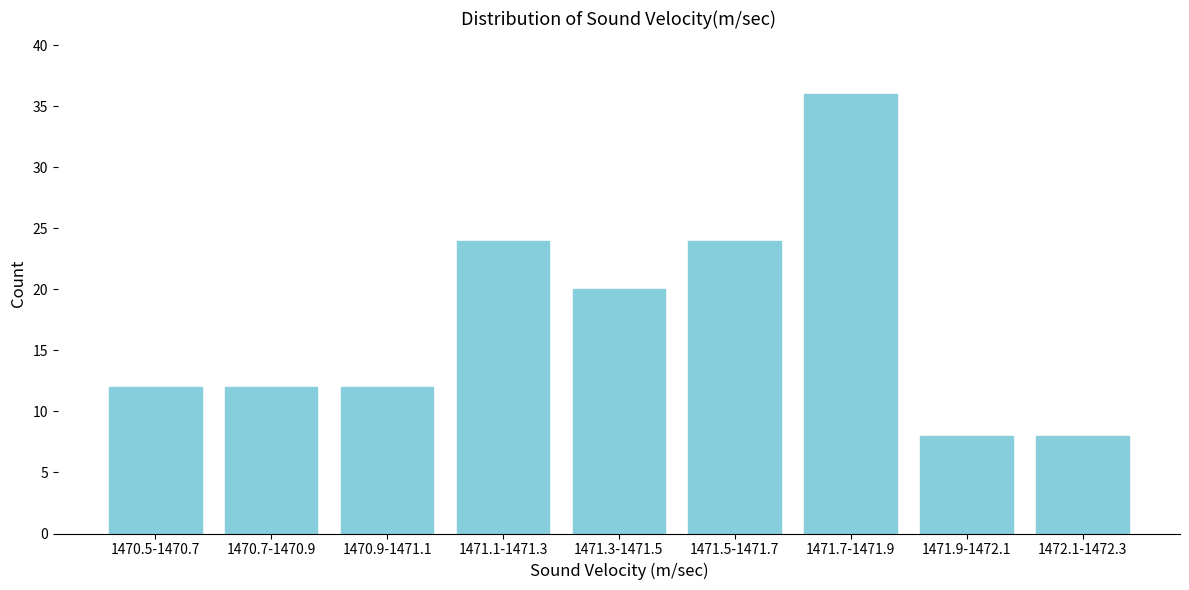

Reading right to left, what are all the values shown in this chart?

1472.1-1472.3=8	1471.9-1472.1=8	1471.7-1471.9=36	1471.5-1471.7=24	1471.3-1471.5=20	1471.1-1471.3=24	1470.9-1471.1=12	1470.7-1470.9=12	1470.5-1470.7=12